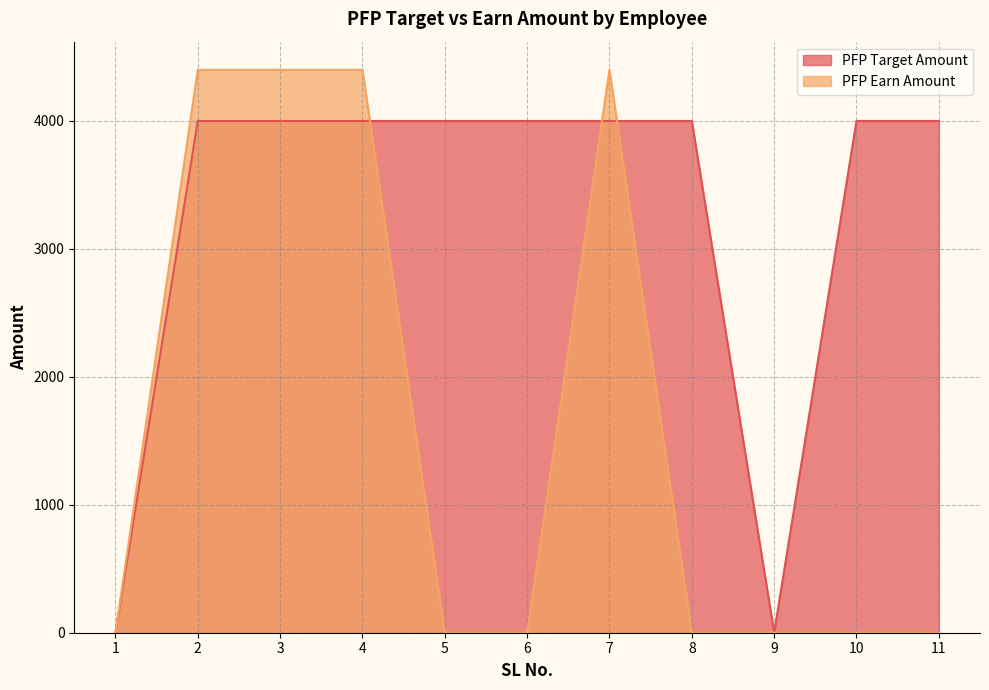

Reading left to right, extract all data points from this chart.

PFP Target Amount: 0	4000	4000	4000	4000	4000	4000	4000	0	4000	4000
PFP Earn Amount: 0	4400	4400	4400	0	0	4400	0	0	0	0